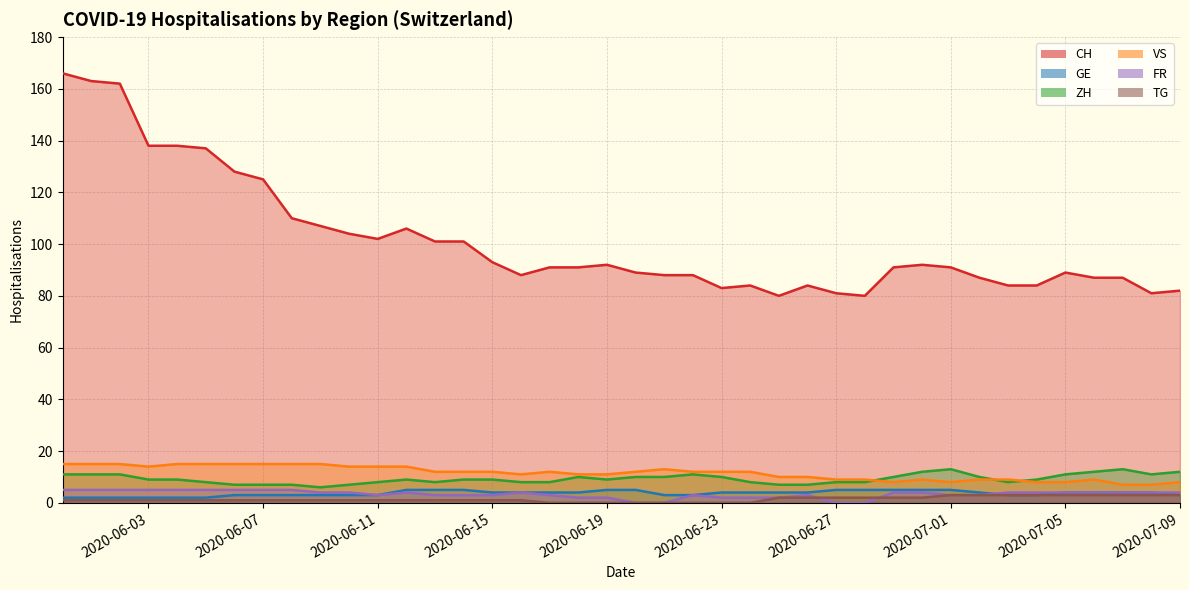

True or false: FR and ZH intersect in this chart.

False